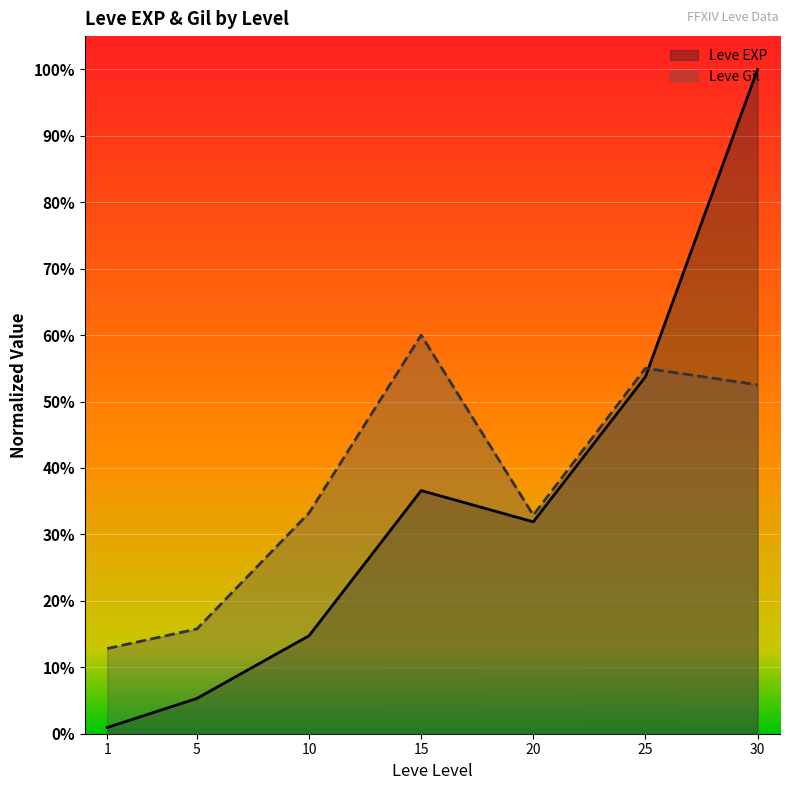

The Leve EXP series shows 0.0 at 1. True or false?

False